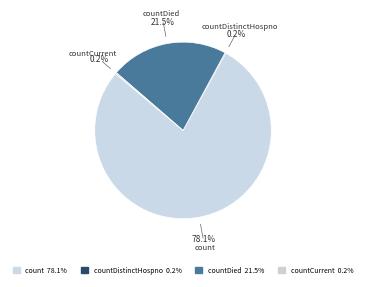

What portion of the pie excludes count?

21.9%